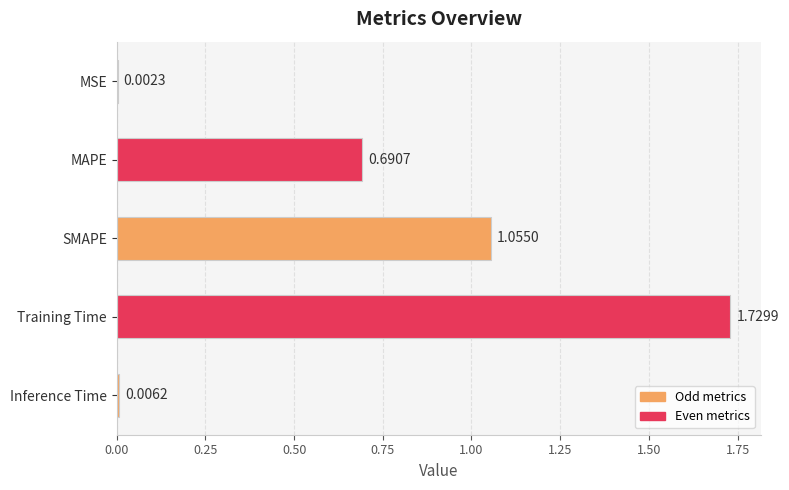

At which category does the chart reach its peak across all series?

Training Time